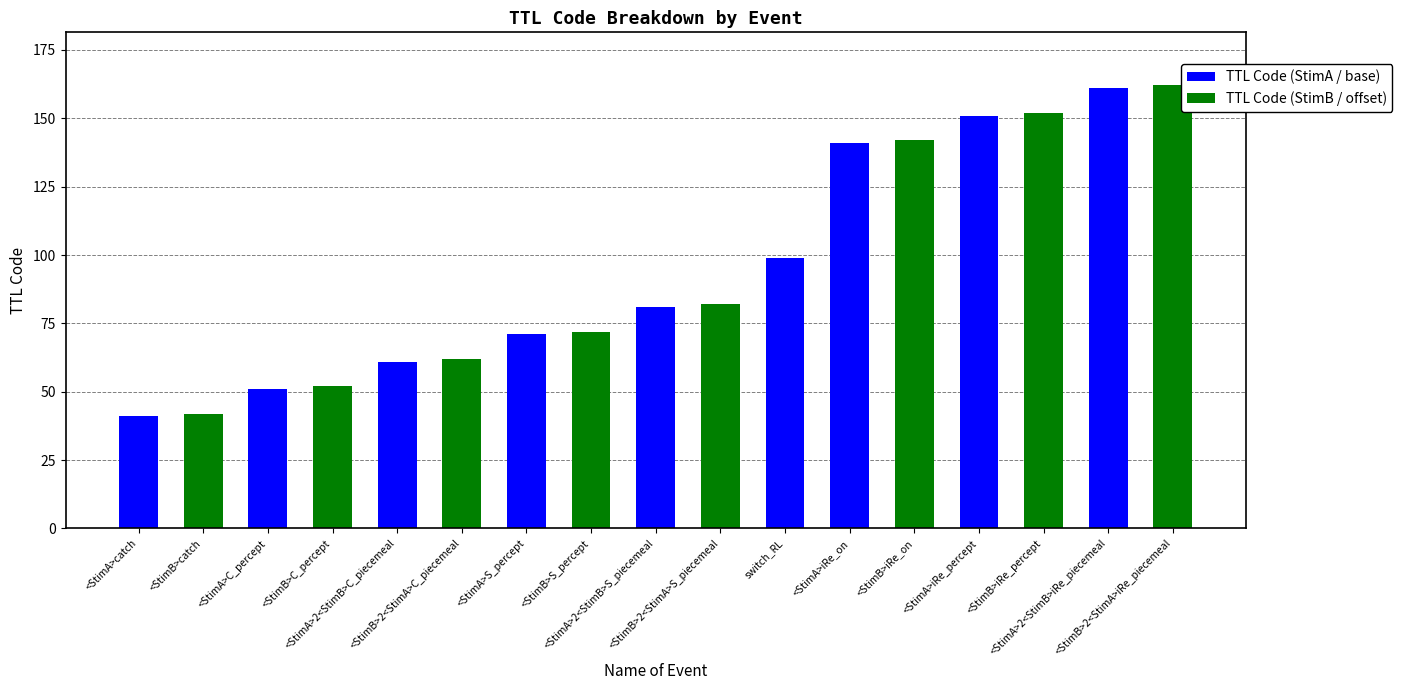

Count the number of data series in this chart.

2